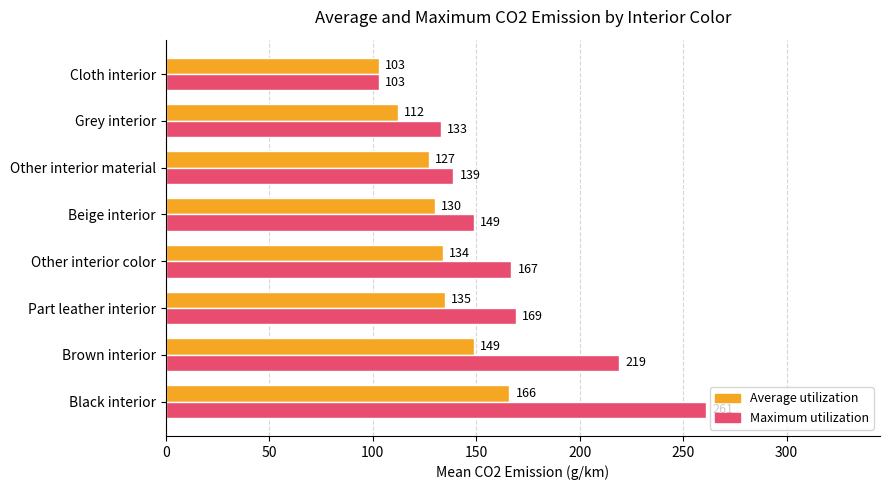

Rank the series by their average value, from lowest to highest.

Average utilization, Maximum utilization